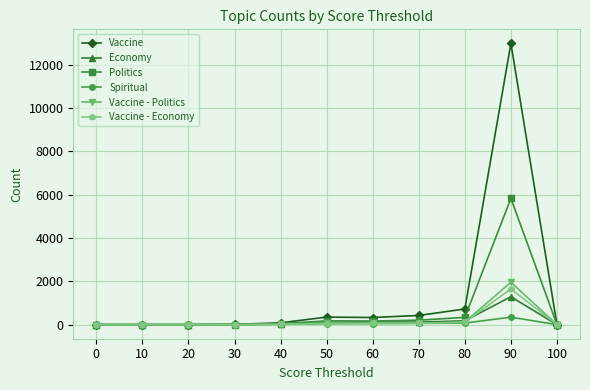

At which category is the sum across all series the highest?

90